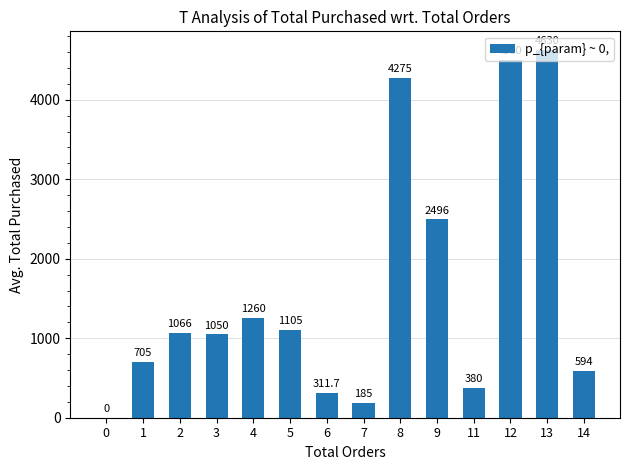

How many values exceed 1066?

7